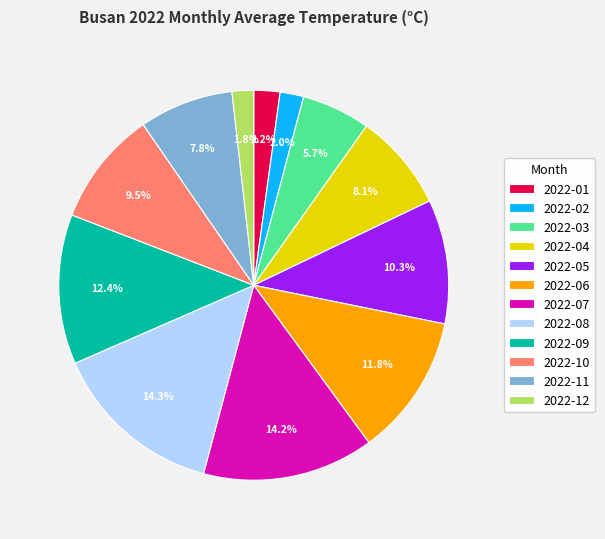

Approximately how many times larger is the value at 2022-04 compared to 2022-07?

0.6